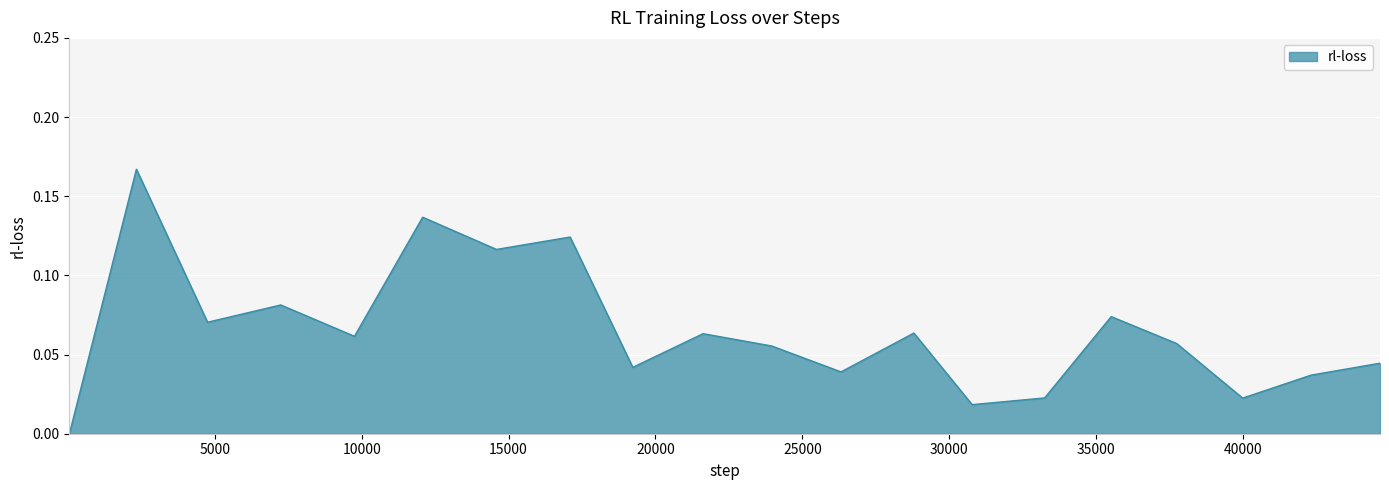

List the labels in order of value, smallest first.

54, 30776, 39984, 33244, 42310, 26314, 19227, 44658, 23954, 37738, 9755, 21619, 28793, 4755, 35509, 7247, 14589, 17094, 12076, 2334